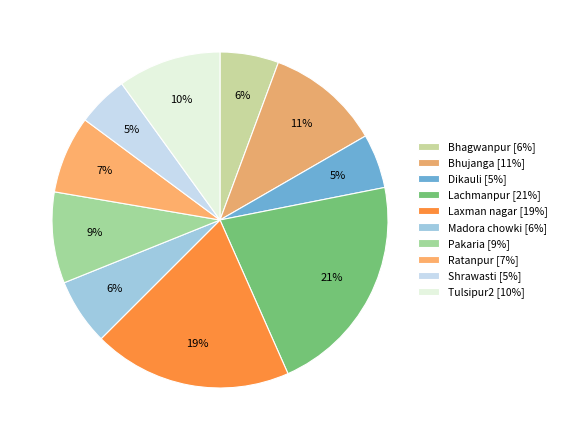

Which category has the biggest portion of the pie?

Lachmanpur